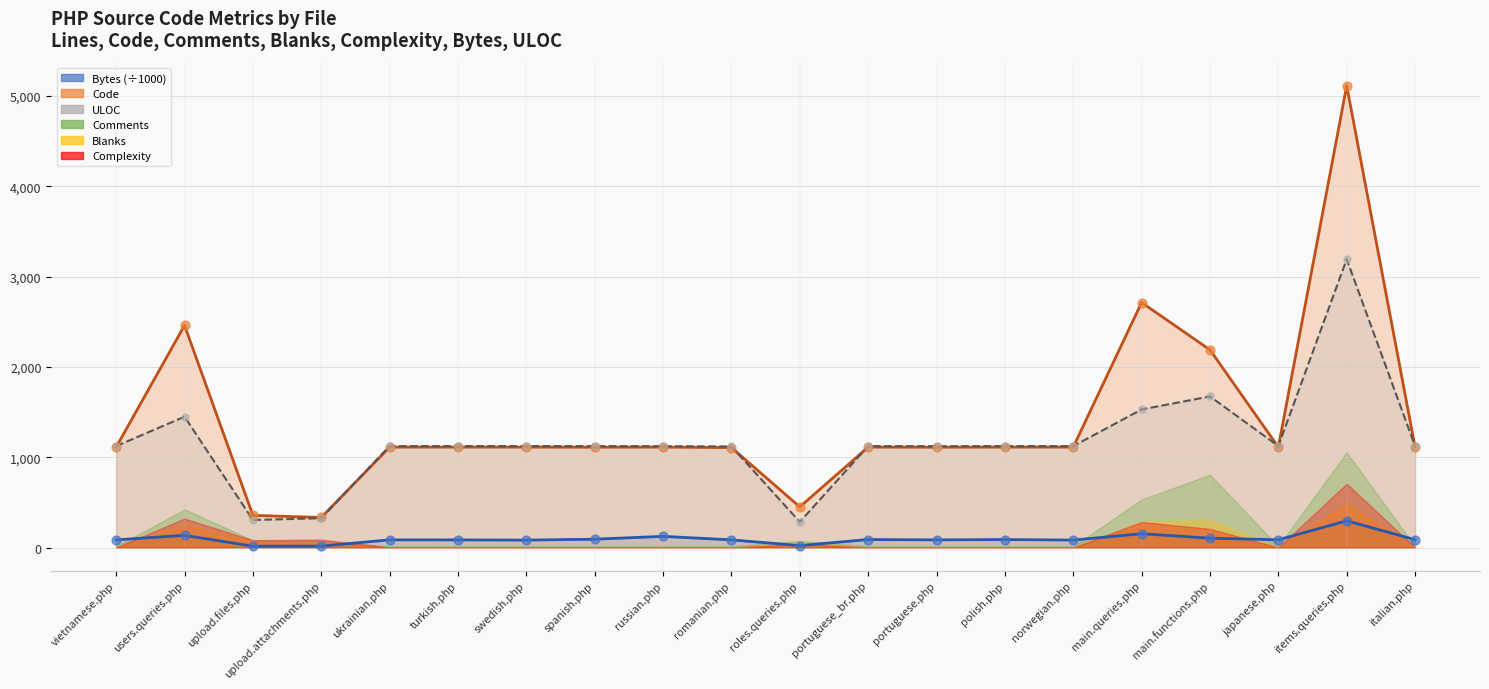

At which category is the sum across all series the highest?

items.queries.php